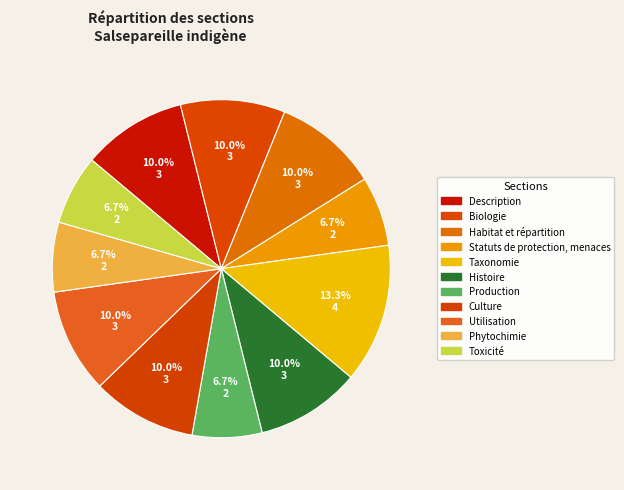

Which category has the biggest portion of the pie?

Taxonomie